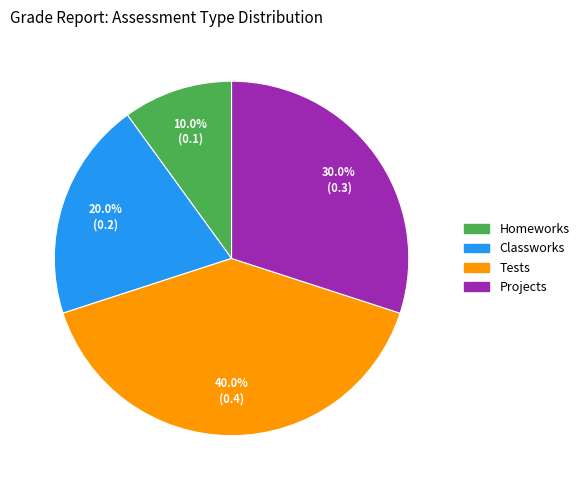

To the nearest percent, what is the combined percentage of Projects and Homeworks?

40%